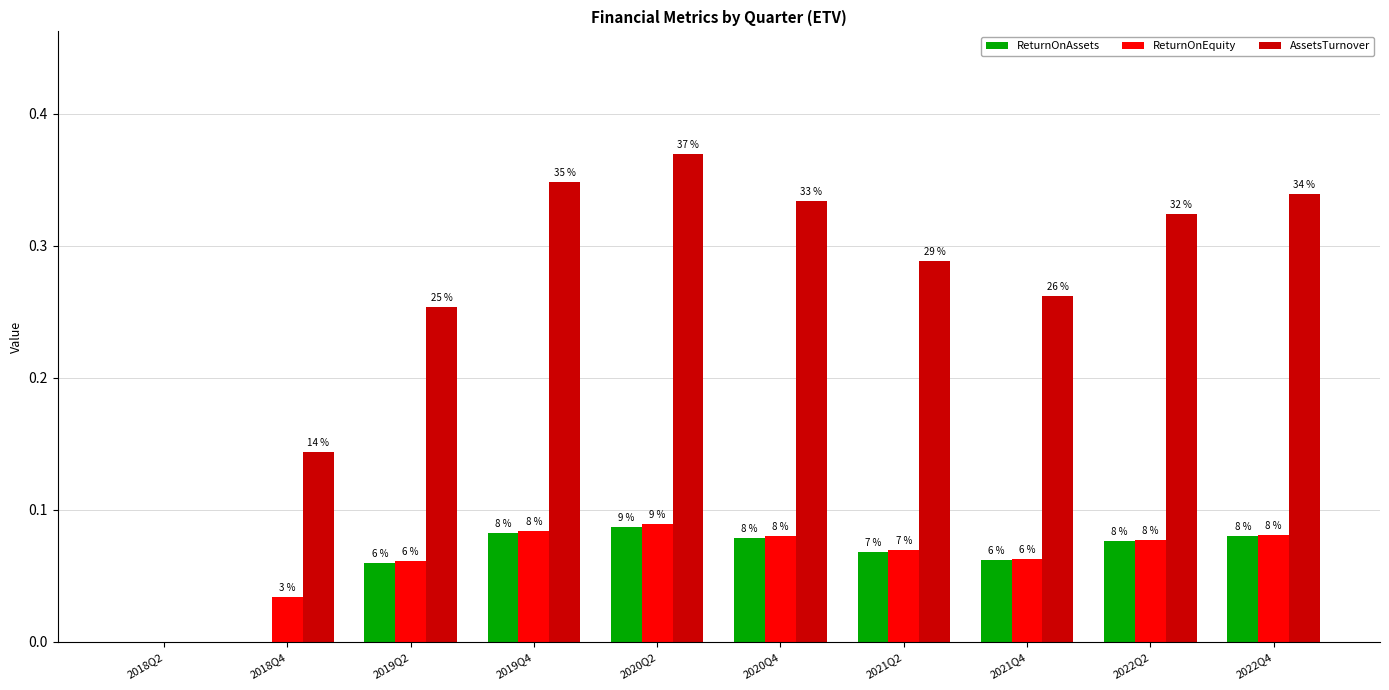

At which category is the sum across all series the highest?

2020Q2